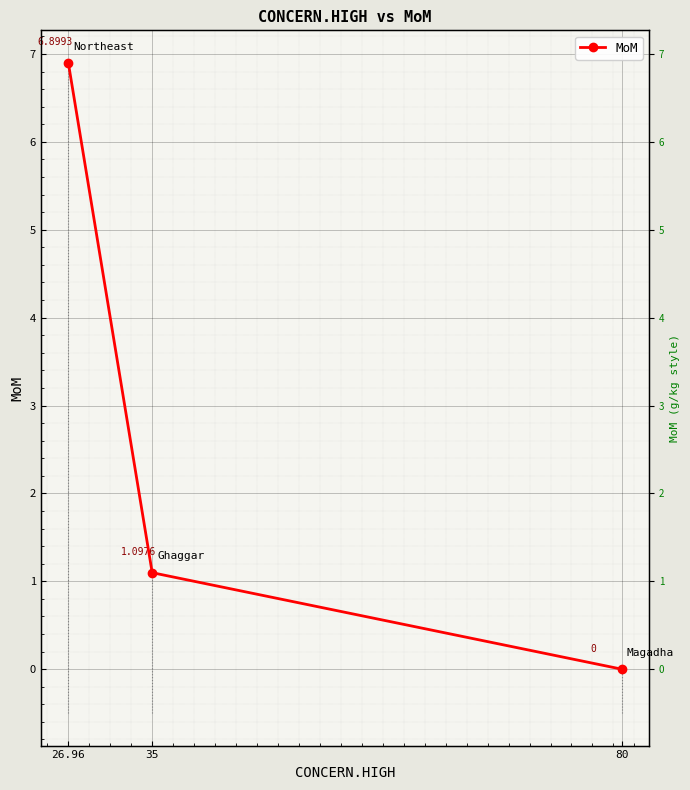

How many distinct data groups are displayed?

1